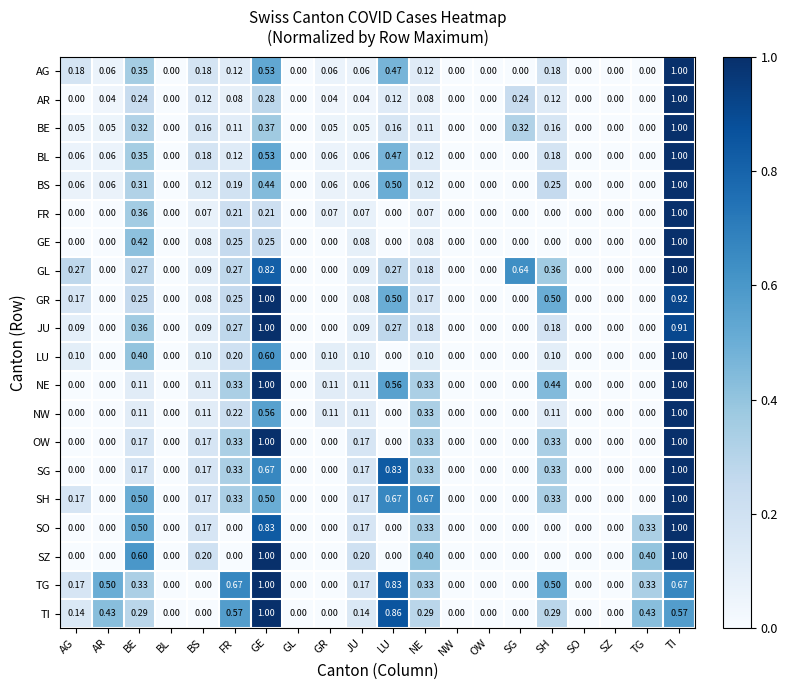

At which label does SH reach its peak?

TI